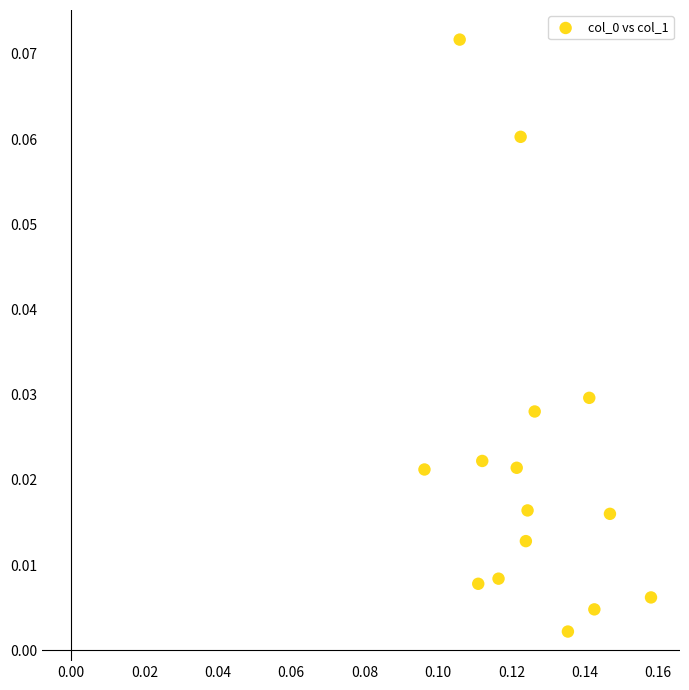

How many data points are displayed?

15